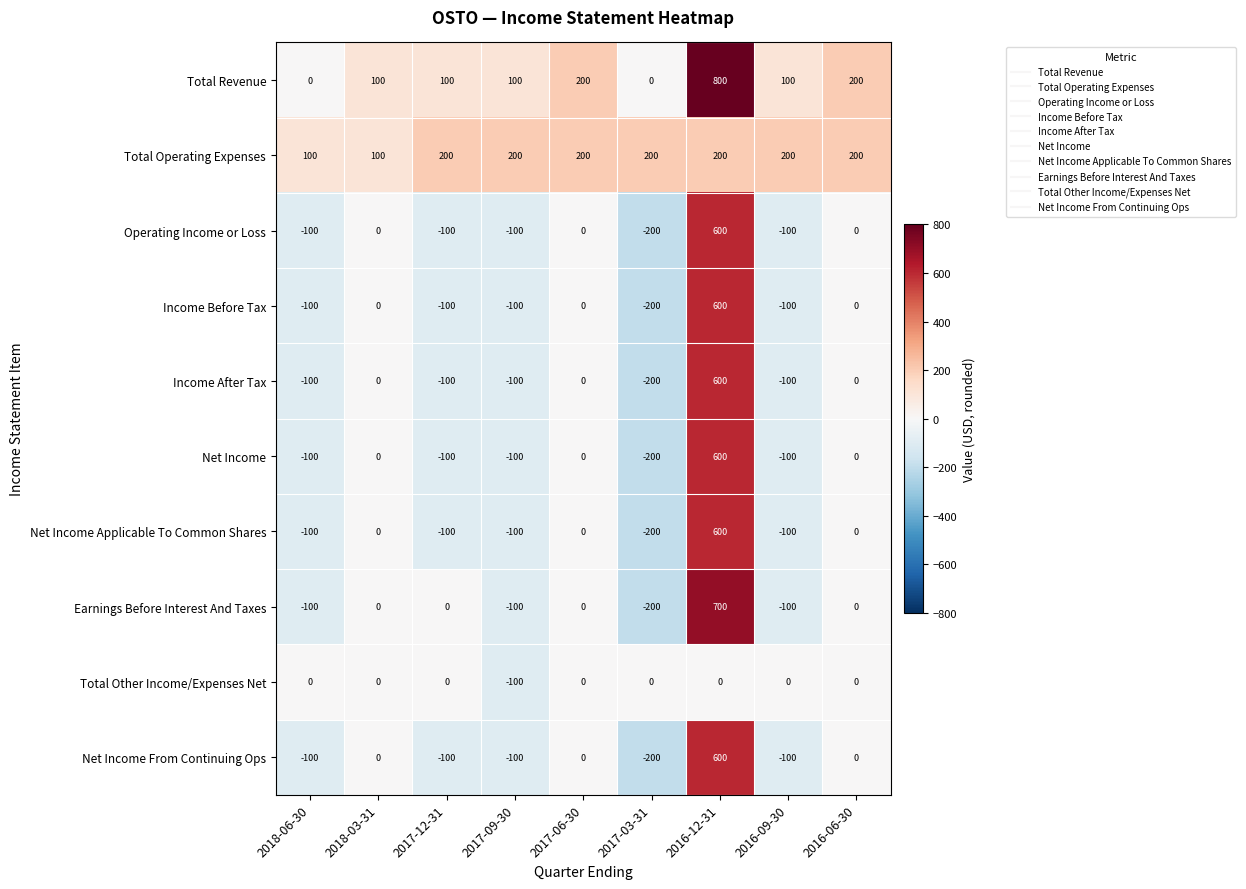

The value of Income After Tax at 2018-06-30 is -35. True or false?

False